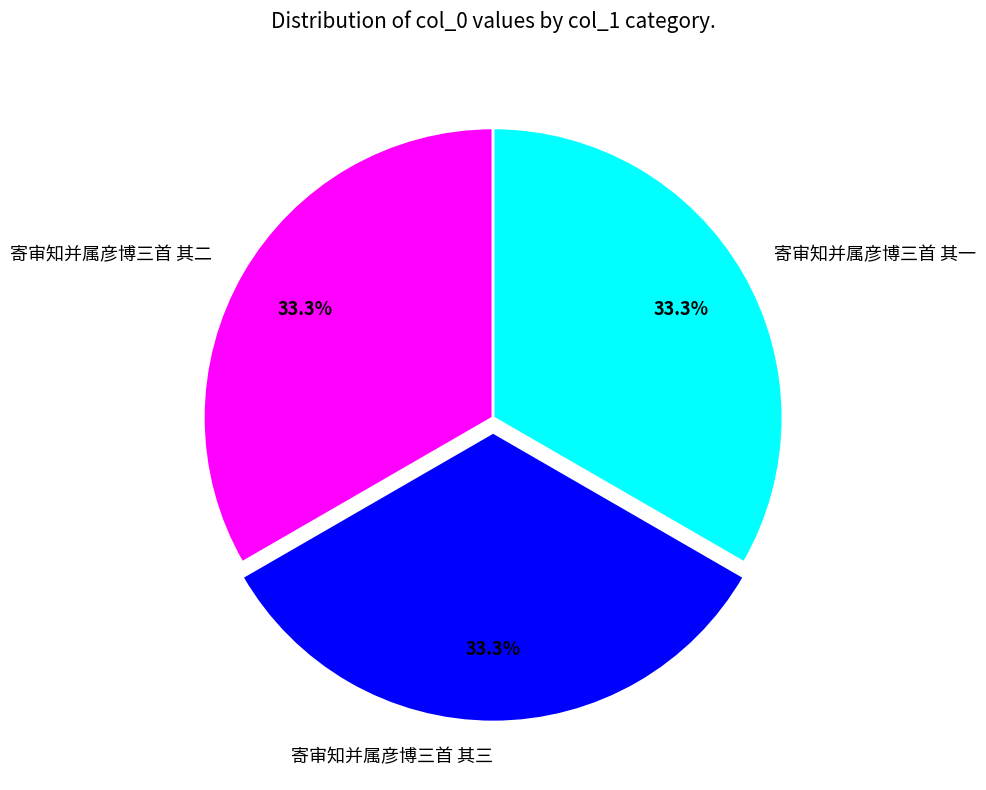

How many segments does this pie chart have?

3